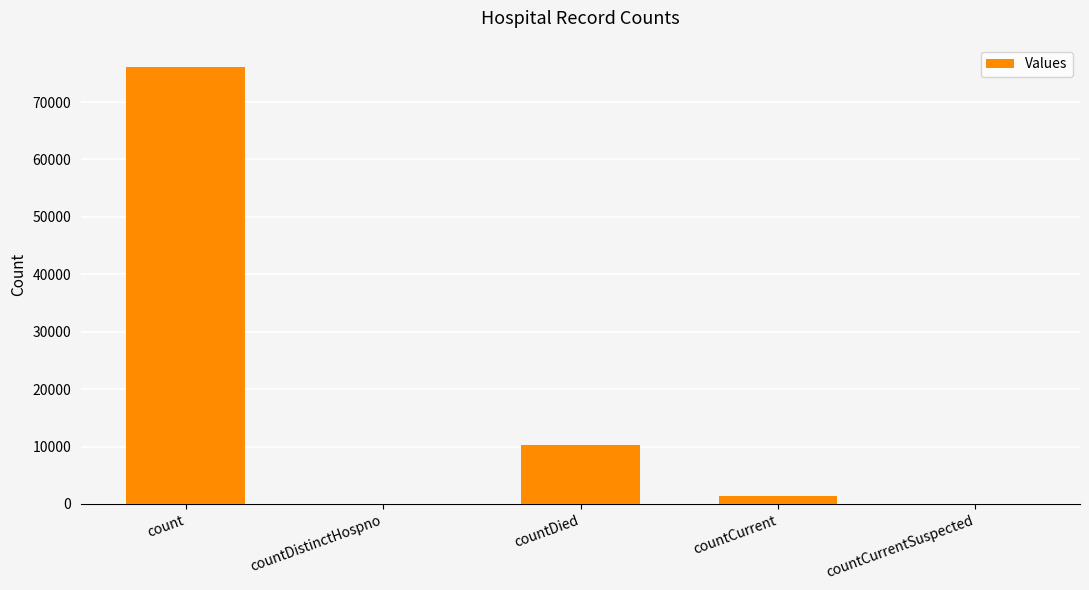

What is the sum of the values at countDistinctHospno and count?

76150